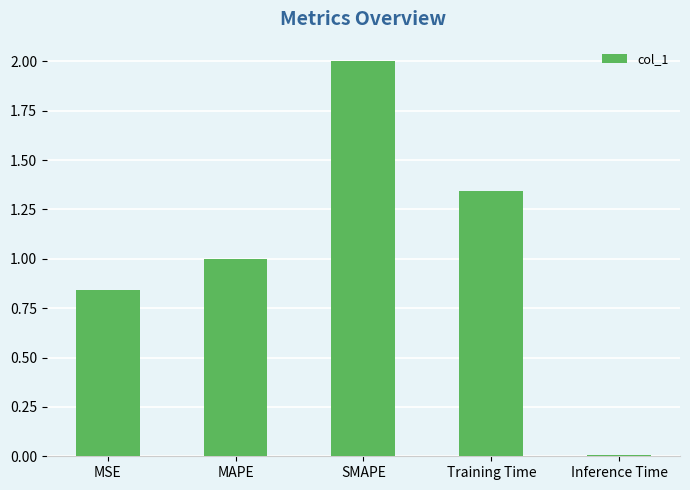

What is the label of the 4th bar from the right?

MAPE